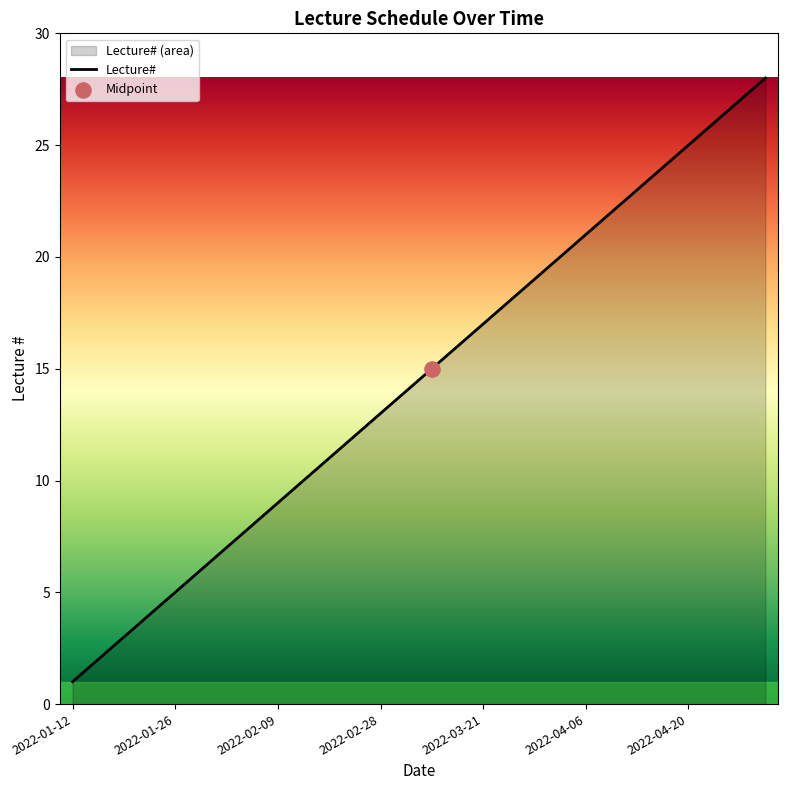

What is the change in value from 2022-02-28 to 2022-04-20?

+12